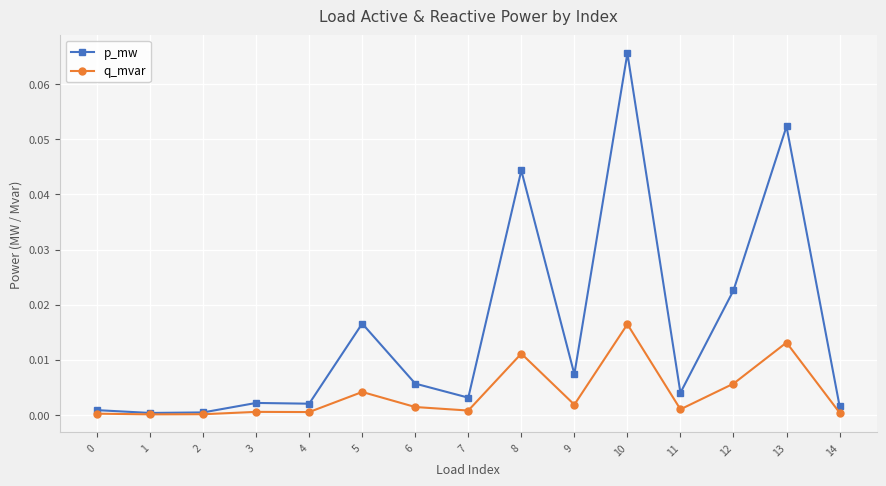

At which label does p_mw reach its peak?

10